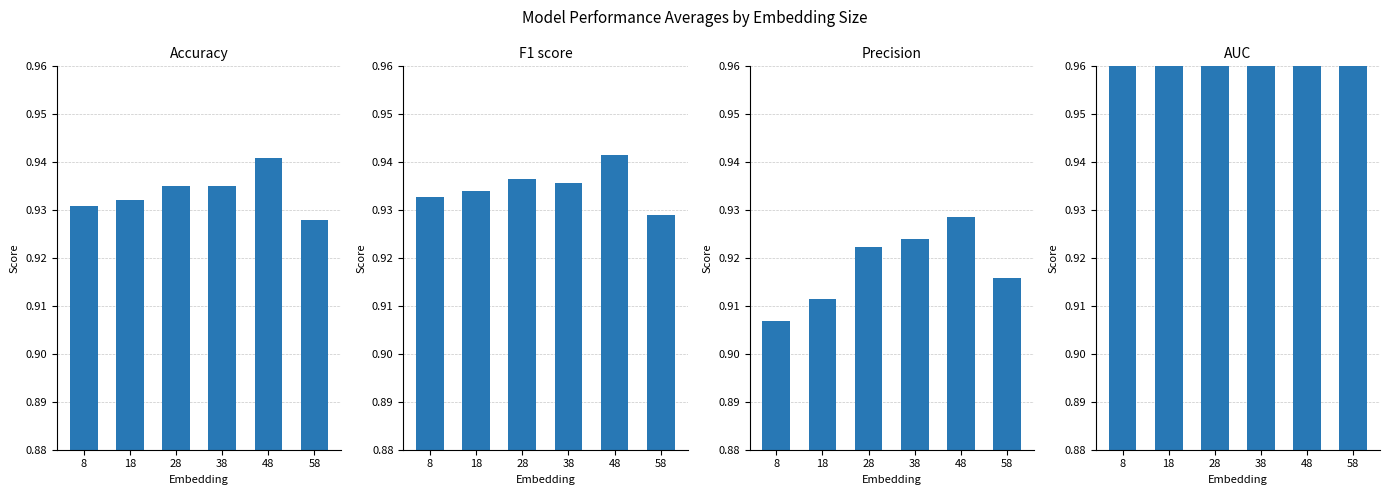

Rank the categories by Accuracy value from lowest to highest.

58, 8, 18, 28, 38, 48